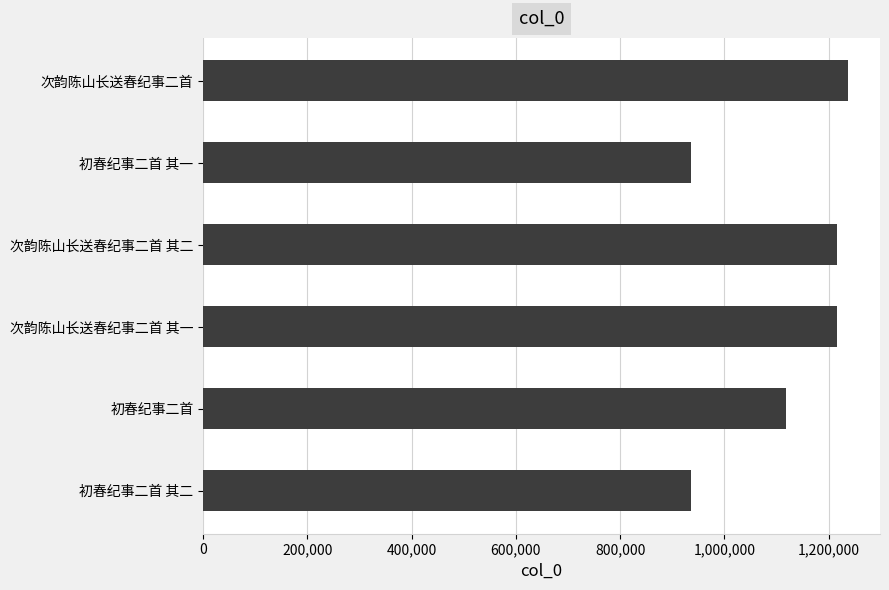

Between 次韵陈山长送春纪事二首 and 初春纪事二首, which is larger?

次韵陈山长送春纪事二首